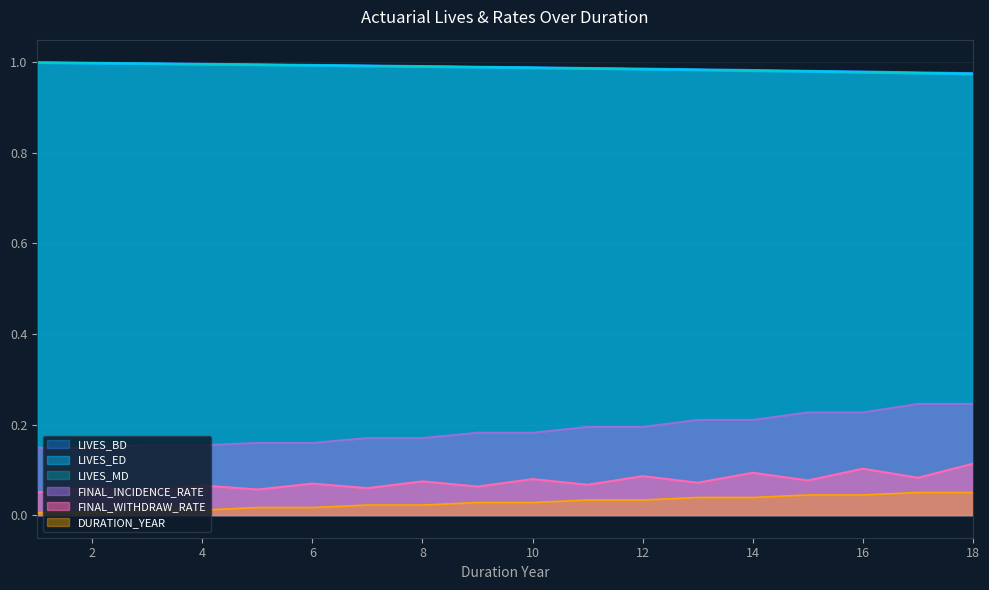

What is the sum of all LIVES_MD values?

17.8